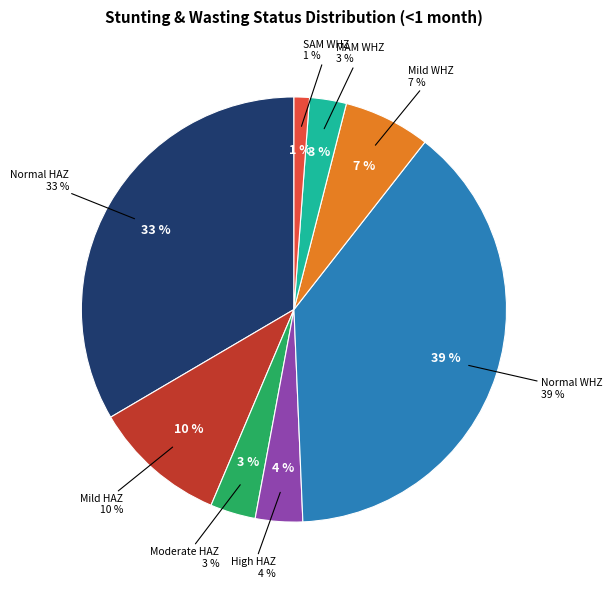

Does High (HAZ-score between < -3) represent more than half of the total?

No